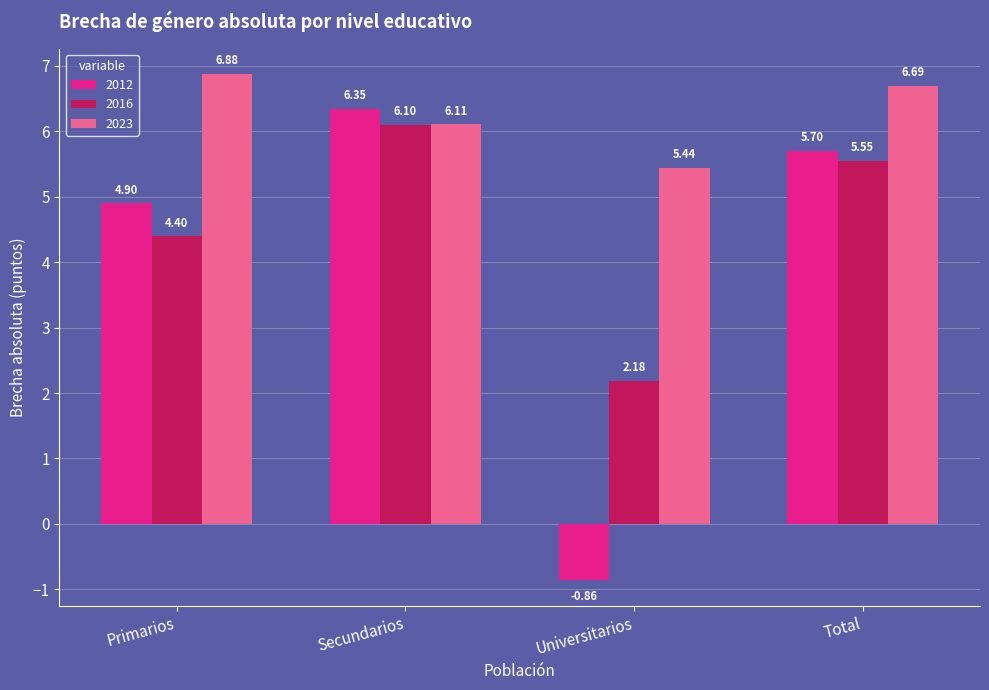

Rank the series at Primarios from lowest to highest value.

2016, 2012, 2023